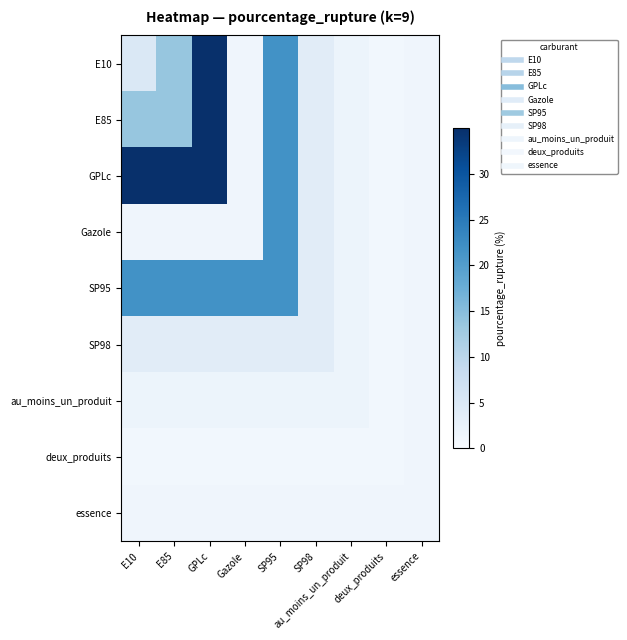

Count the number of categories in the chart.

9